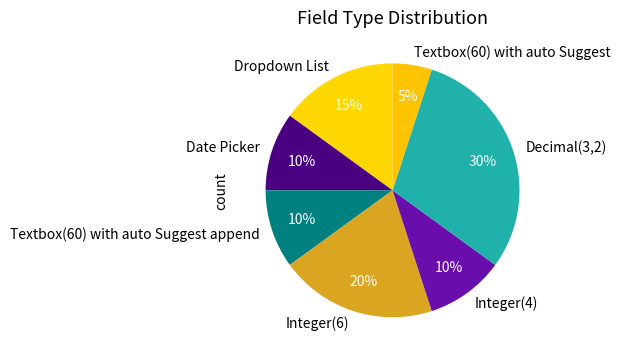

Which has a higher value, Integer(6) or Dropdown List?

Integer(6)